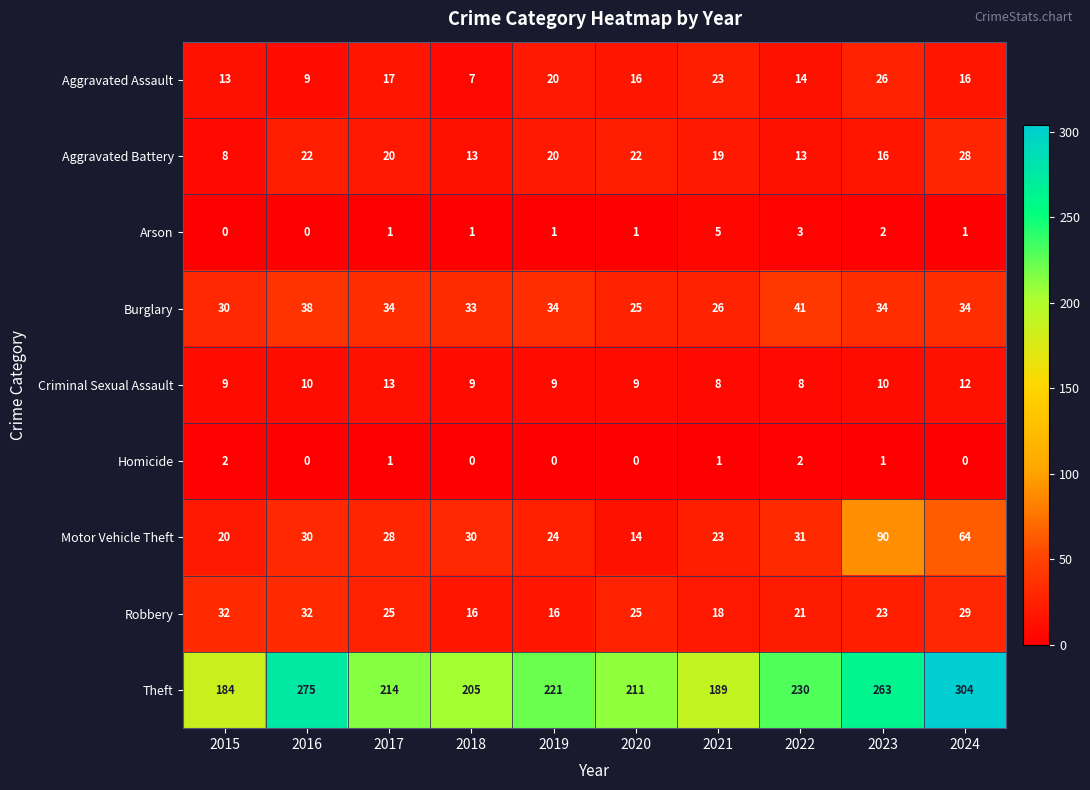

Which series has the widest spread of values?

Theft